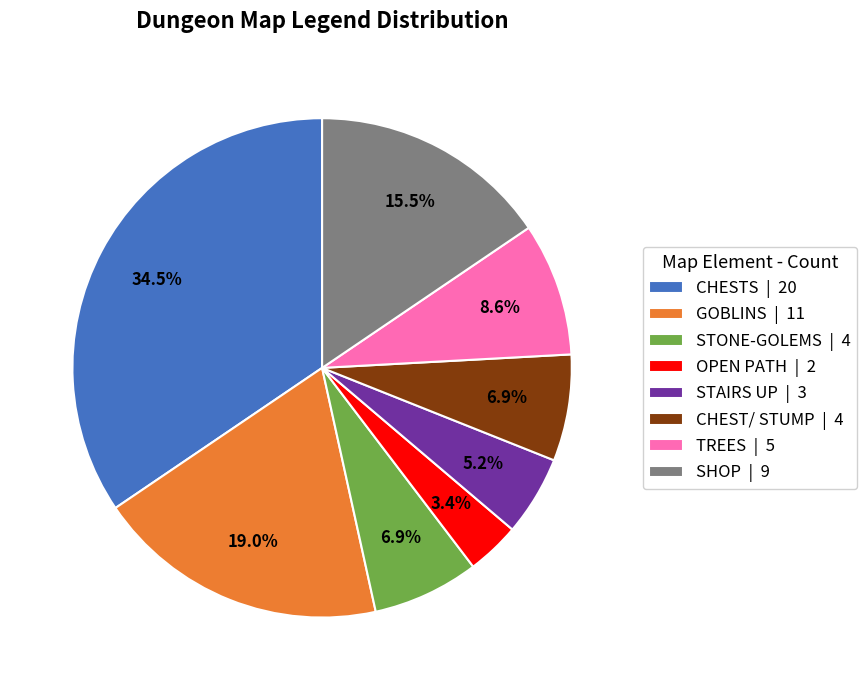

Which has a higher value, GOBLINS or SHOP?

GOBLINS